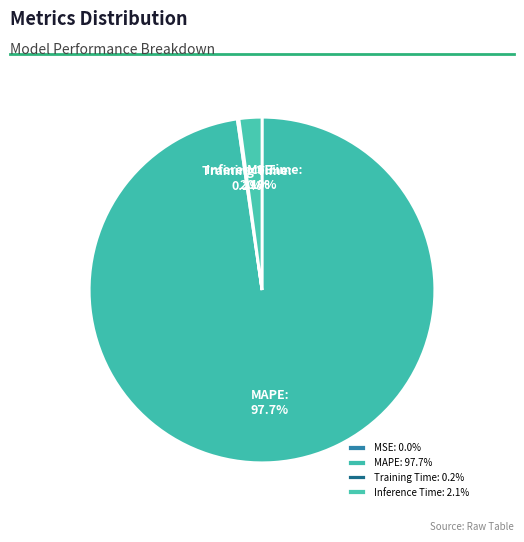

Does MAPE: 97.7% account for over 50% of the chart?

Yes